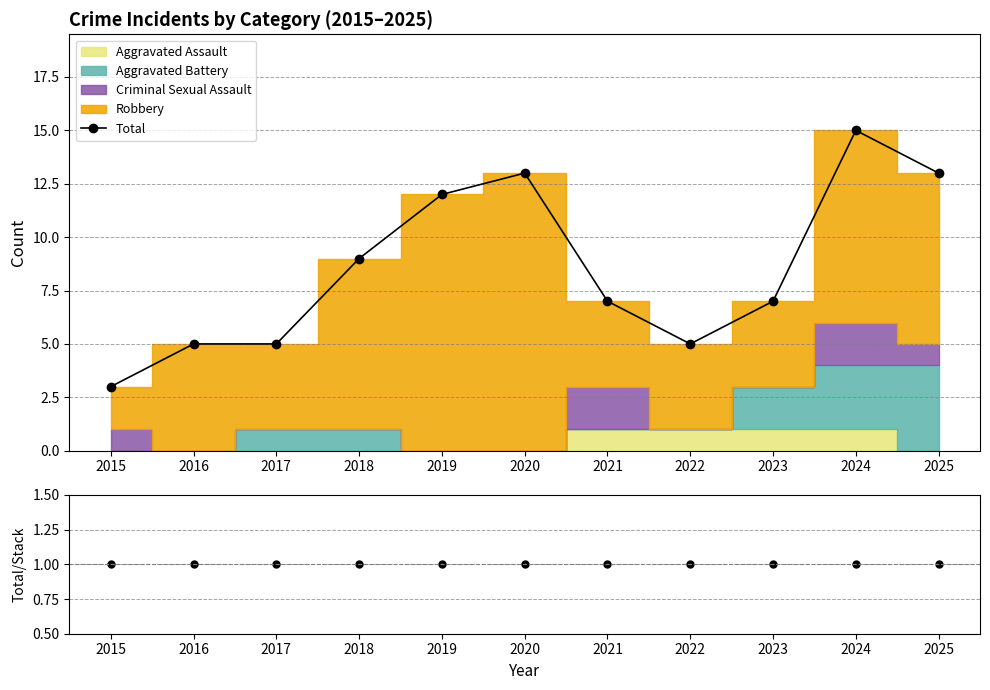

What is the spread (max minus min) of values at 2017?

4